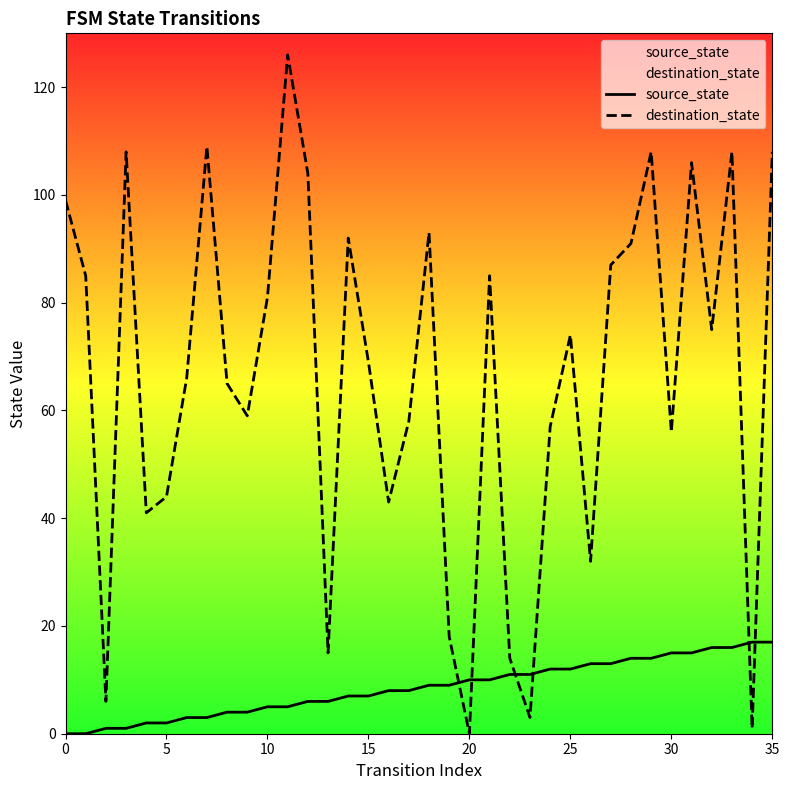

How many positive values does the source_state series have?

34